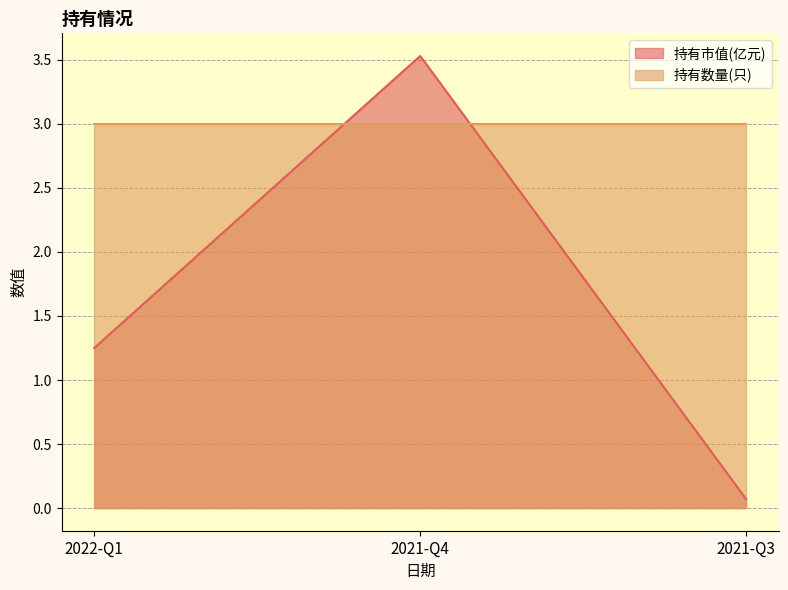

Reading left to right, list all the values displayed in this chart.

1.2	3.5	0.1